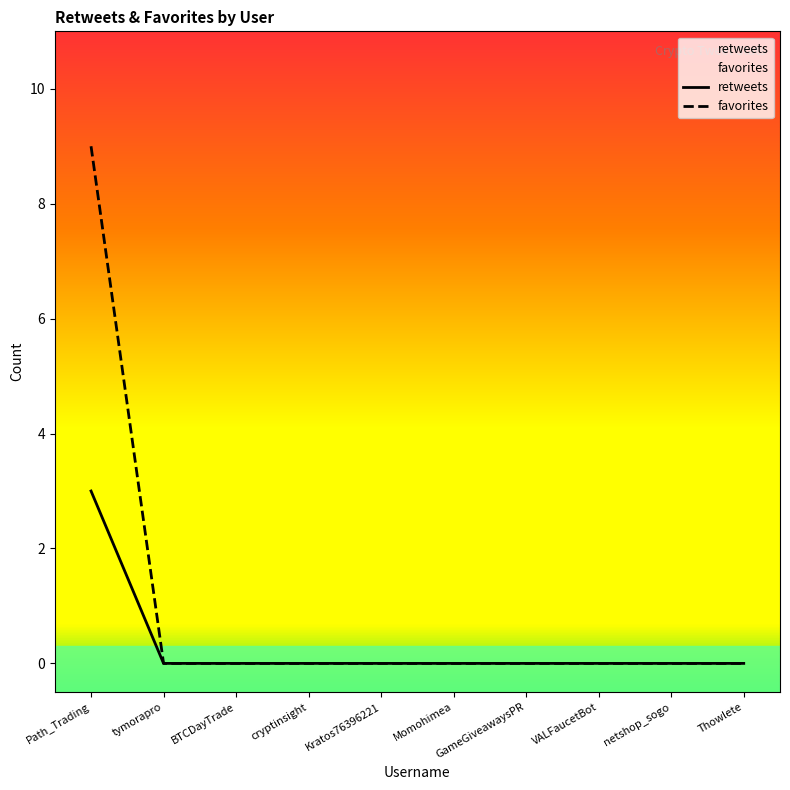

Is it true that favorites equals 9 at Path_Trading?

True